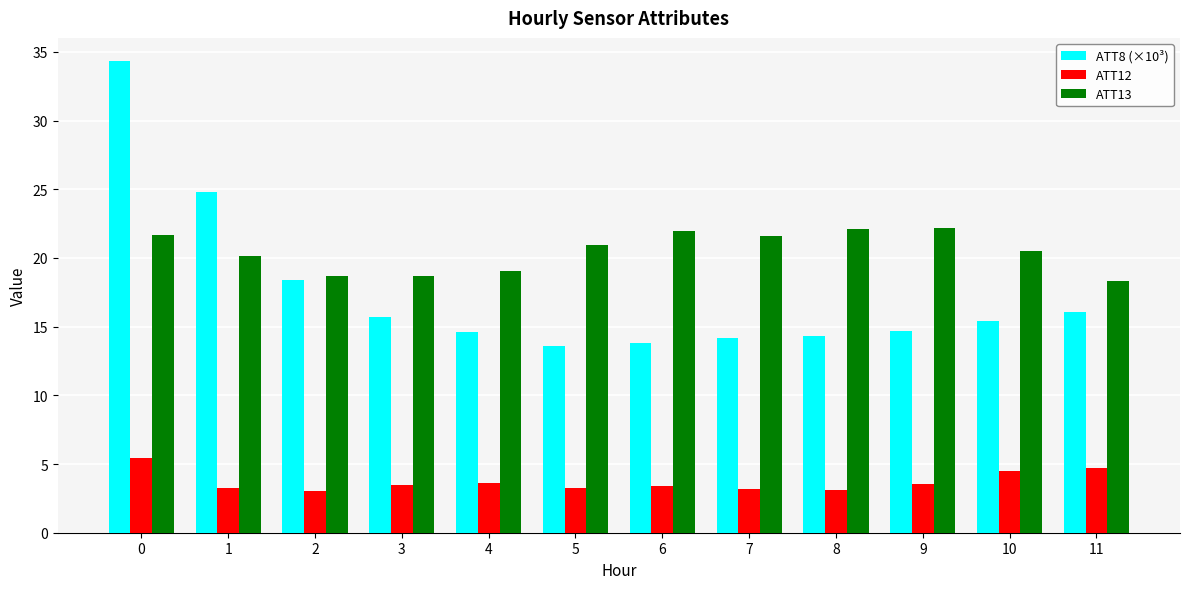

What is the value of the ATT8 (×10³) bar at the 11th from the left?

15.4